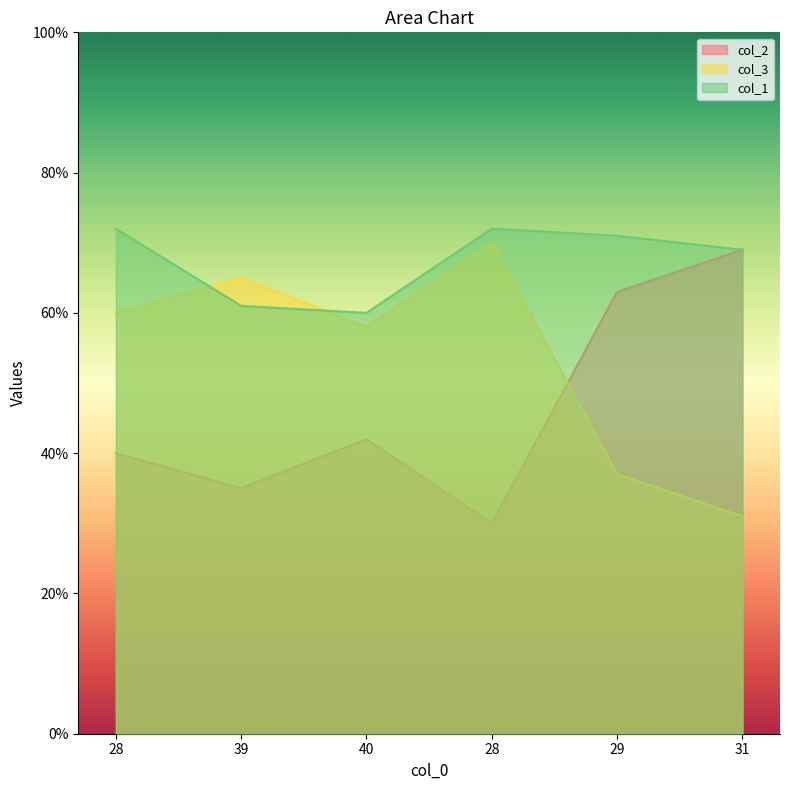

What is the difference between the col_3 values at 40 and 39?

7